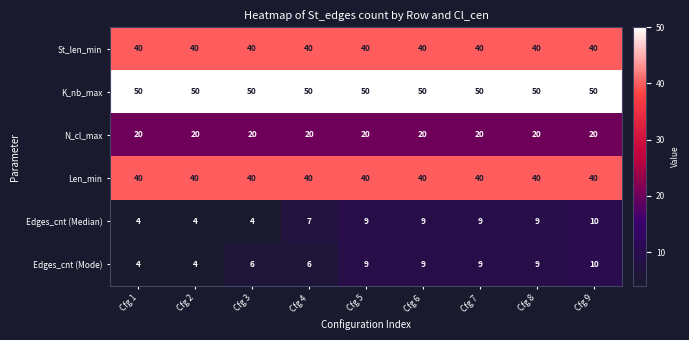

What is the maximum value shown in the chart?

50